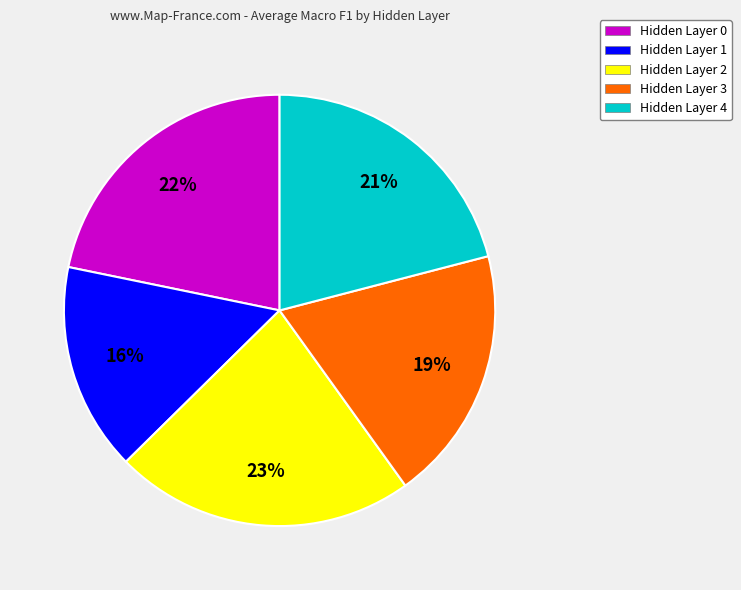

How many slices are in this pie chart?

5